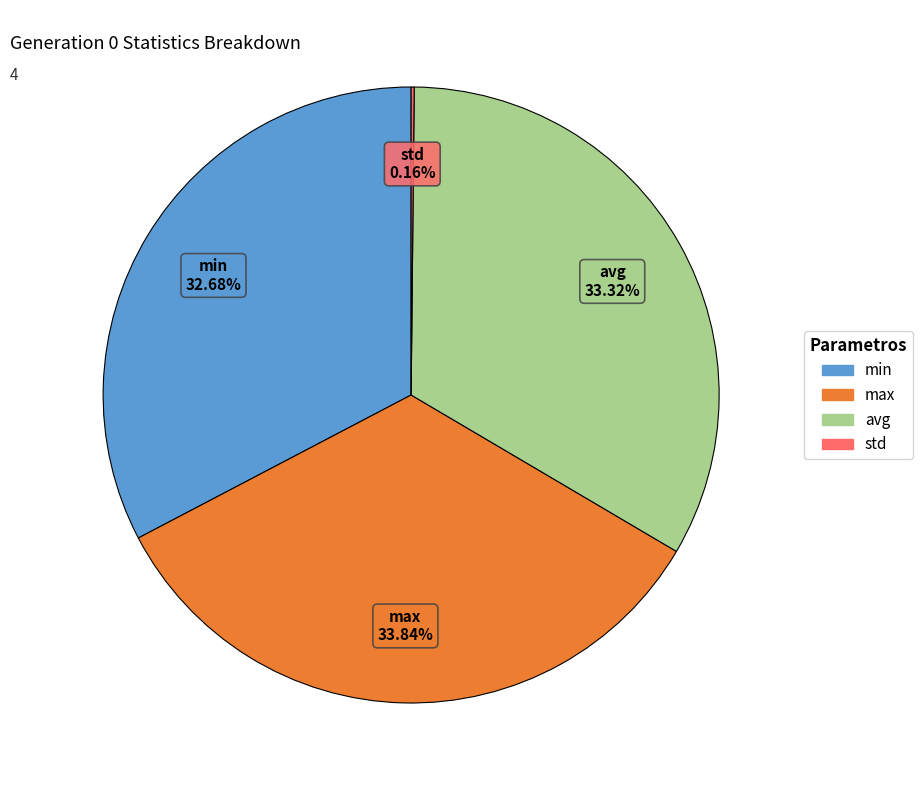

To the nearest percent, what is the difference between the largest and smallest slice percentages?

34%